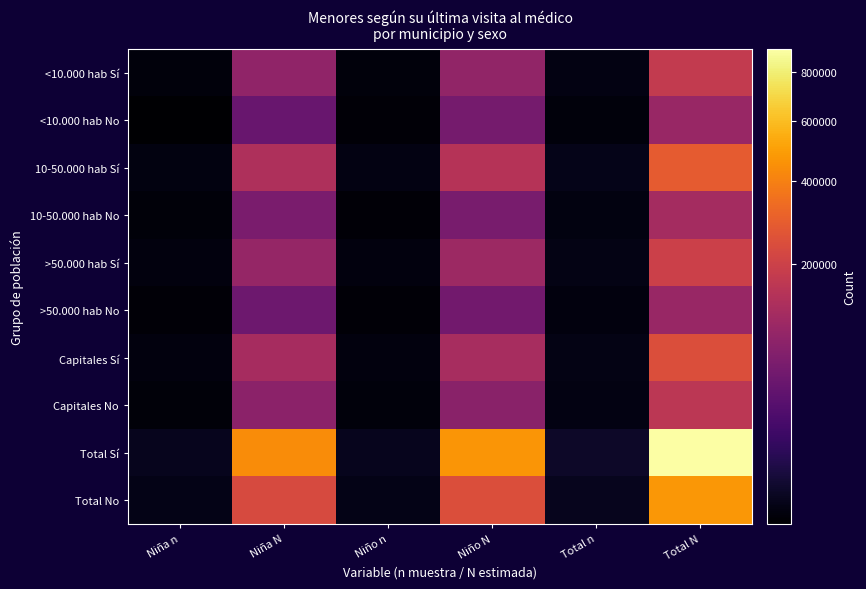

Reading left to right, what are all the values shown in this chart?

<10.000 hab Sí: Niña n=118	Niña N=87582	Niño n=123	Niño N=89677	Total n=241	Total N=177259
<10.000 hab No: Niña n=59	Niña N=43189	Niño n=74	Niño N=55027	Total n=133	Total N=98216
10-50.000 hab Sí: Niña n=206	Niña N=133440	Niño n=219	Niño N=150422	Total n=425	Total N=283862
10-50.000 hab No: Niña n=92	Niña N=59294	Niño n=82	Niño N=58085	Total n=174	Total N=117379
>50.000 hab Sí: Niña n=146	Niña N=94253	Niño n=163	Niño N=105682	Total n=309	Total N=199935
>50.000 hab No: Niña n=75	Niña N=47810	Niño n=77	Niño N=51104	Total n=152	Total N=98914
Capitales Sí: Niña n=158	Niña N=120403	Niño n=164	Niño N=123060	Total n=322	Total N=243463
Capitales No: Niña n=107	Niña N=82047	Niño n=110	Niño N=79176	Total n=217	Total N=161223
Total Sí: Niña n=628	Niña N=435678	Niño n=669	Niño N=468840	Total n=1297	Total N=904518
Total No: Niña n=333	Niña N=232341	Niño n=343	Niño N=243392	Total n=676	Total N=475733